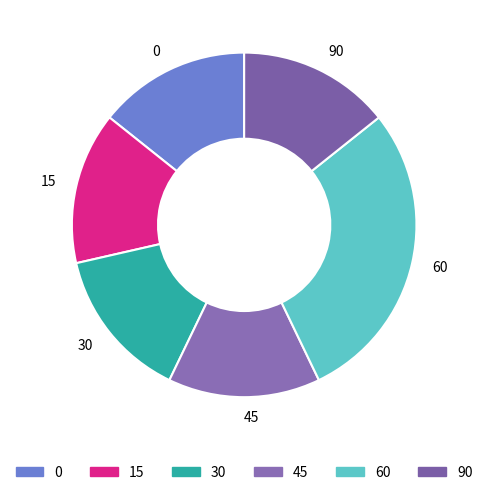

Approximately how many times larger is the value at 15 compared to 60?

0.5